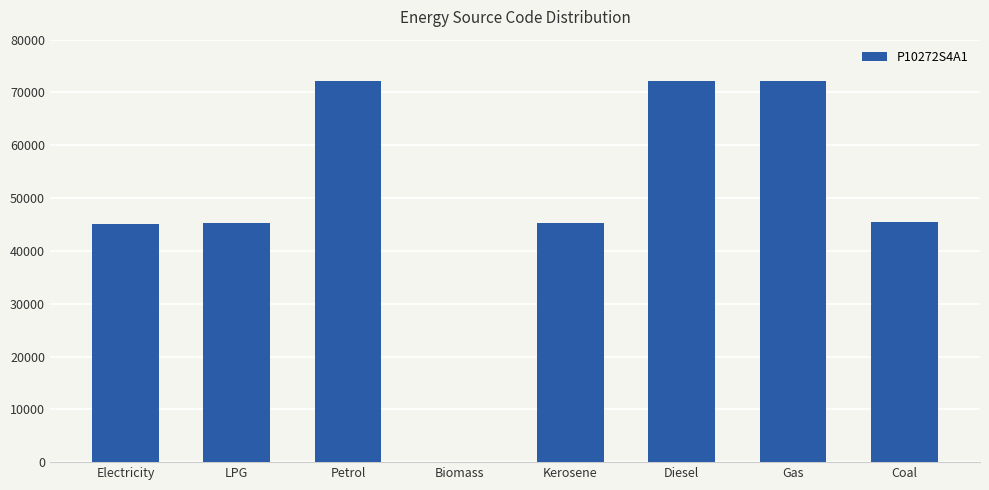

The chart shows a value of 16521 at Petrol. True or false?

False